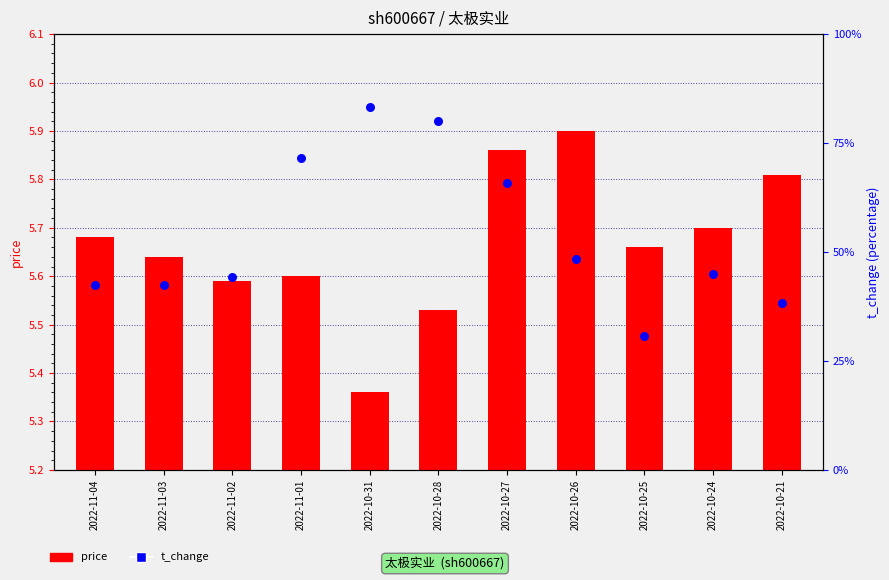

At how many categories does at least one series exceed 0?

11